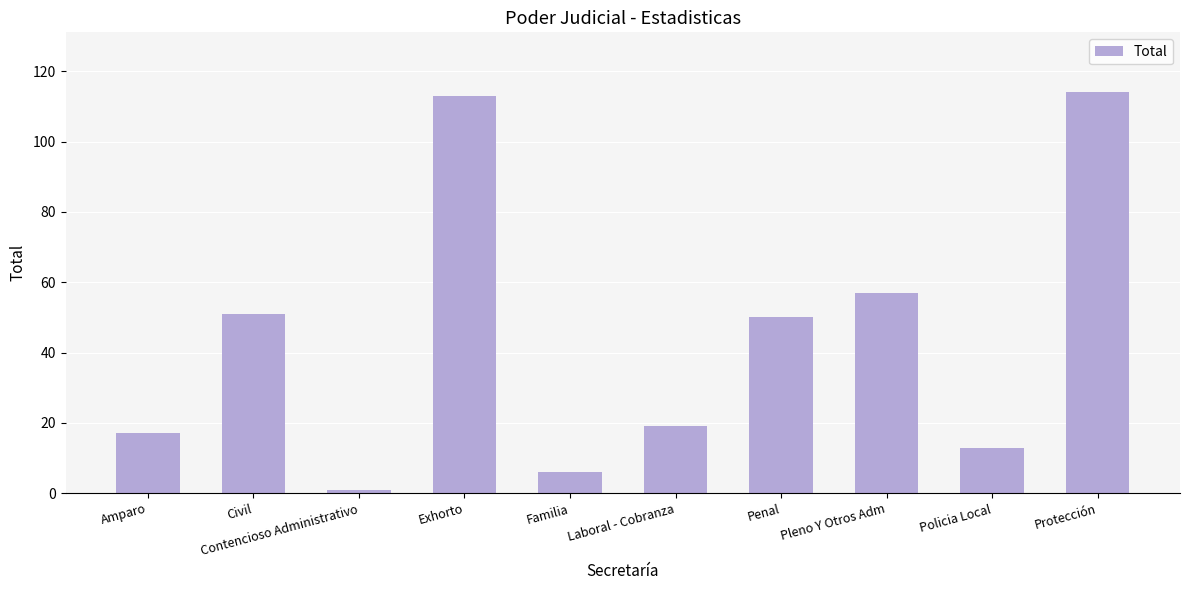

What is the sum of the values at Laboral - Cobranza and Penal?

69